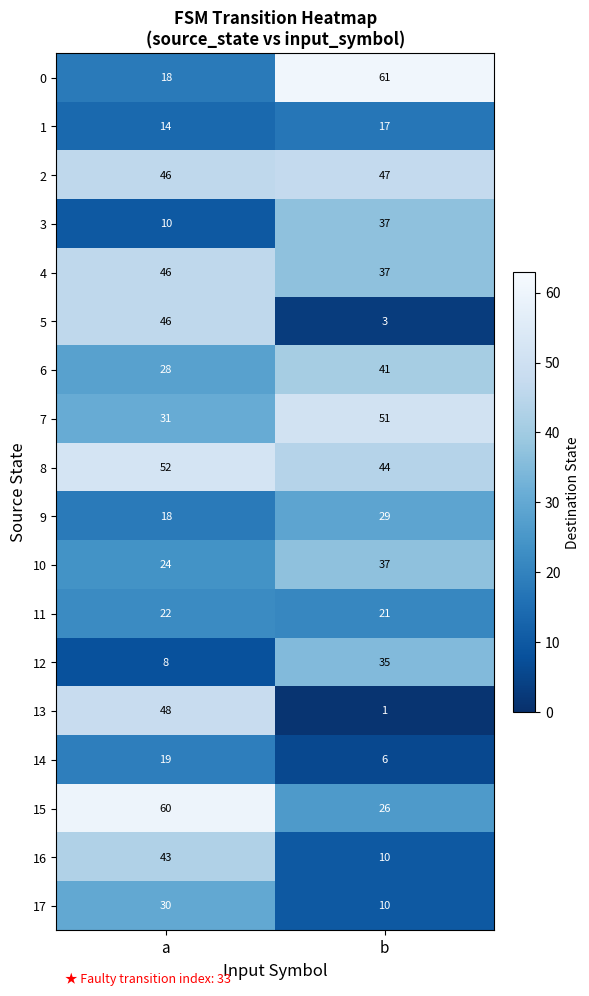

What is the minimum value for 6?

28